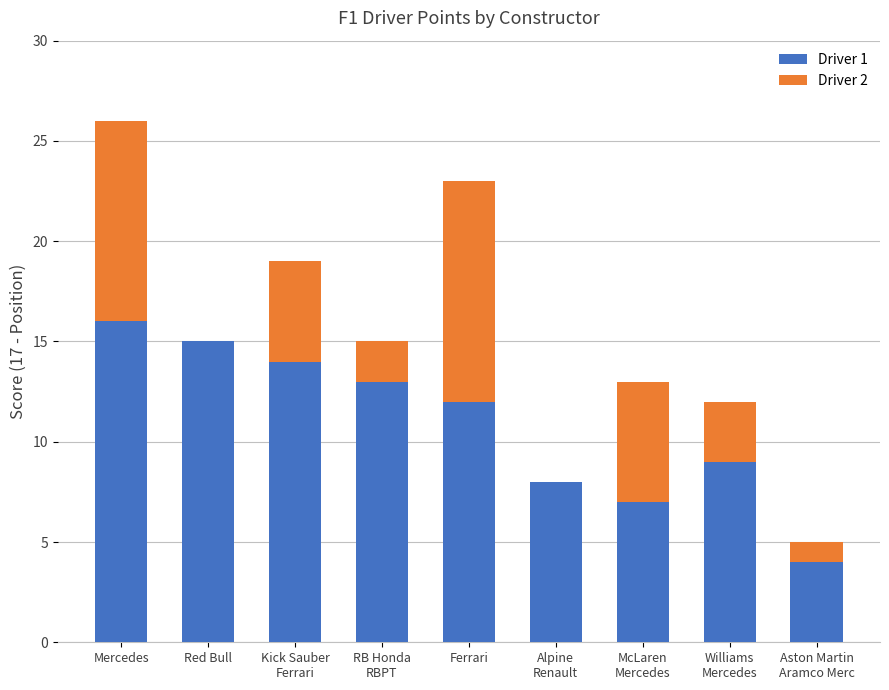

At which category is the sum across all series the highest?

Mercedes